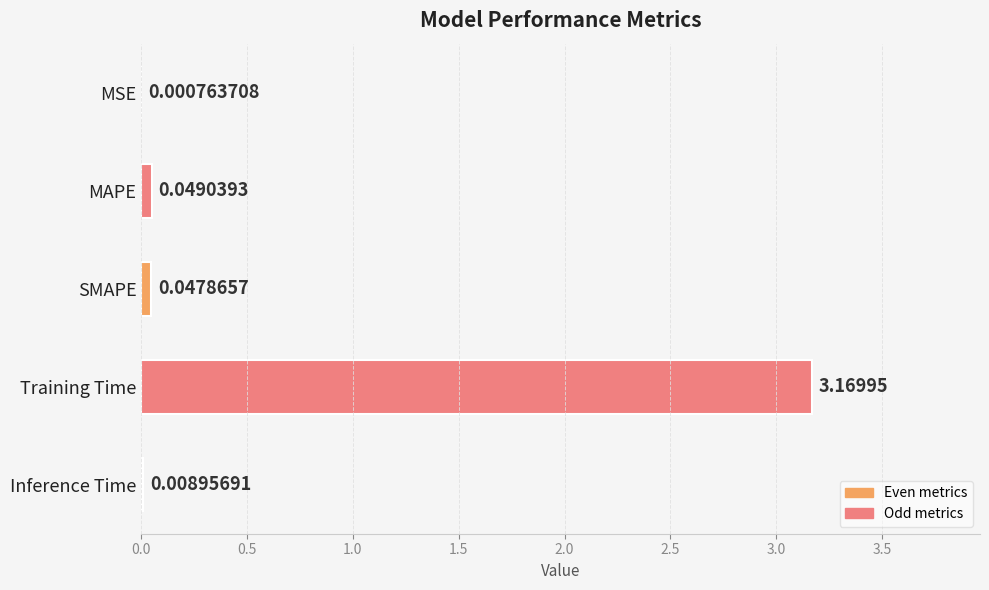

What is the average value?

0.7